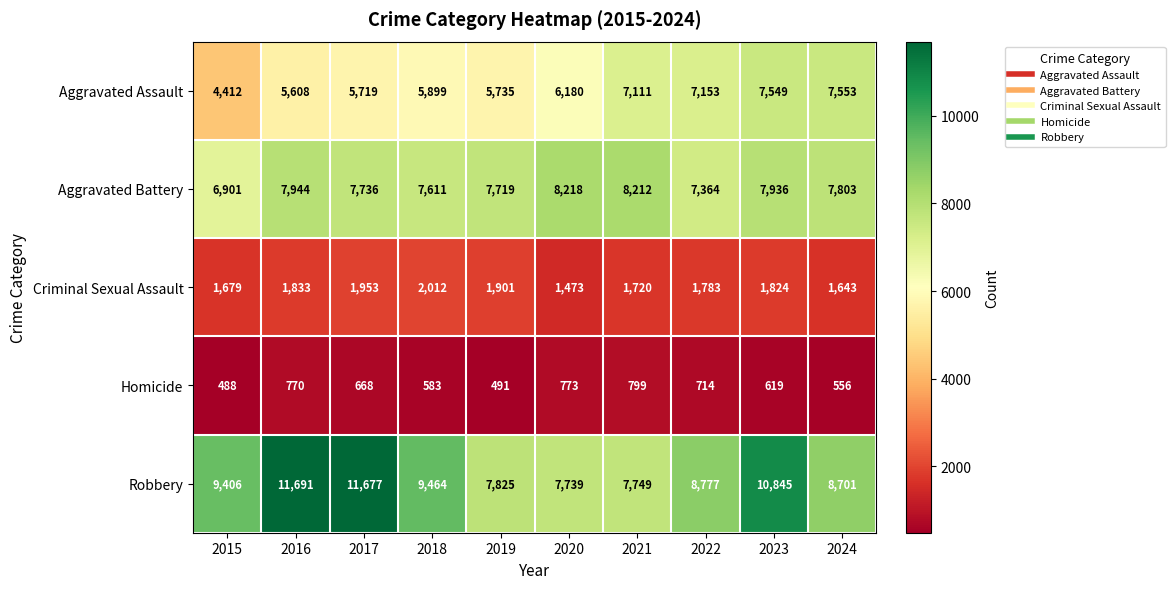

Rank the series at 2017 from lowest to highest value.

Homicide, Criminal Sexual Assault, Aggravated Assault, Aggravated Battery, Robbery